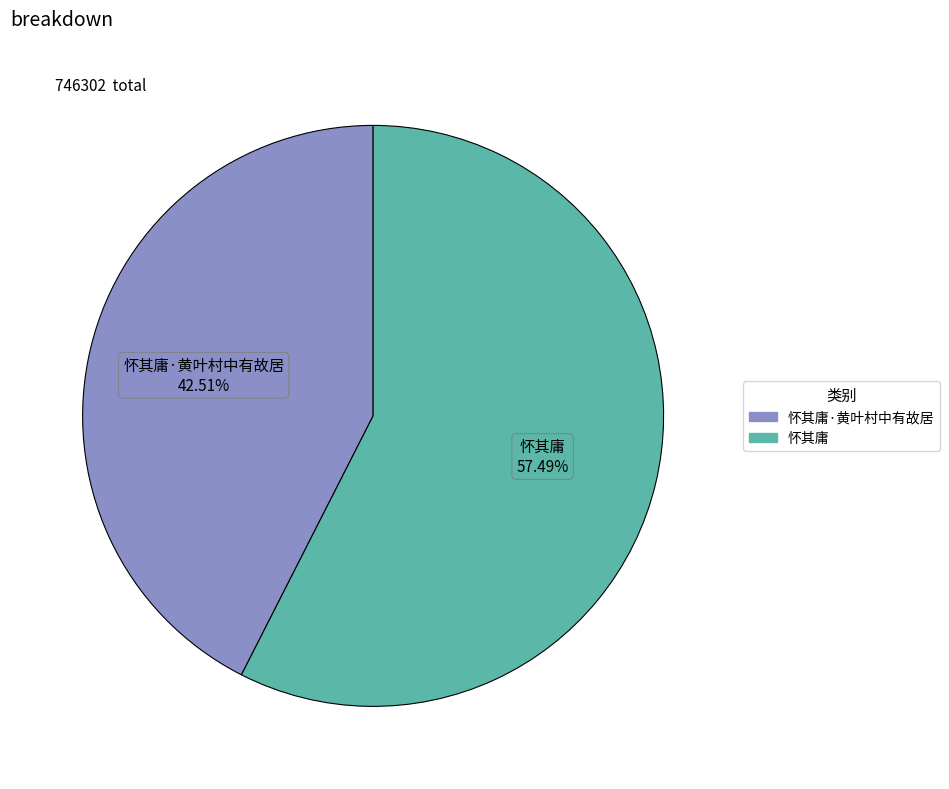

Which slice represents more than half of the pie?

怀其庸